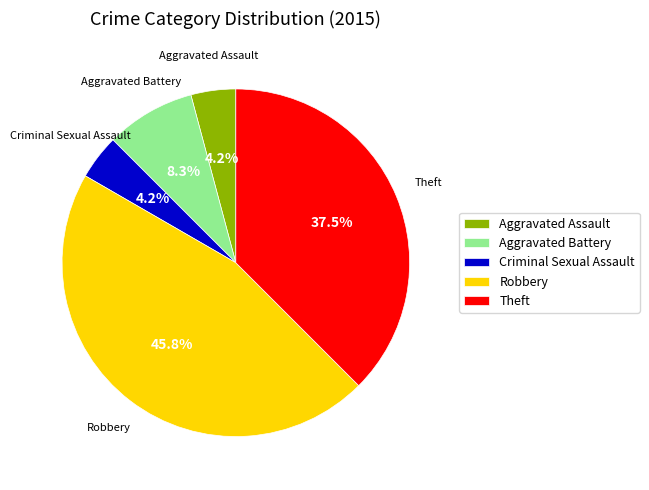

How many segments does this pie chart have?

5